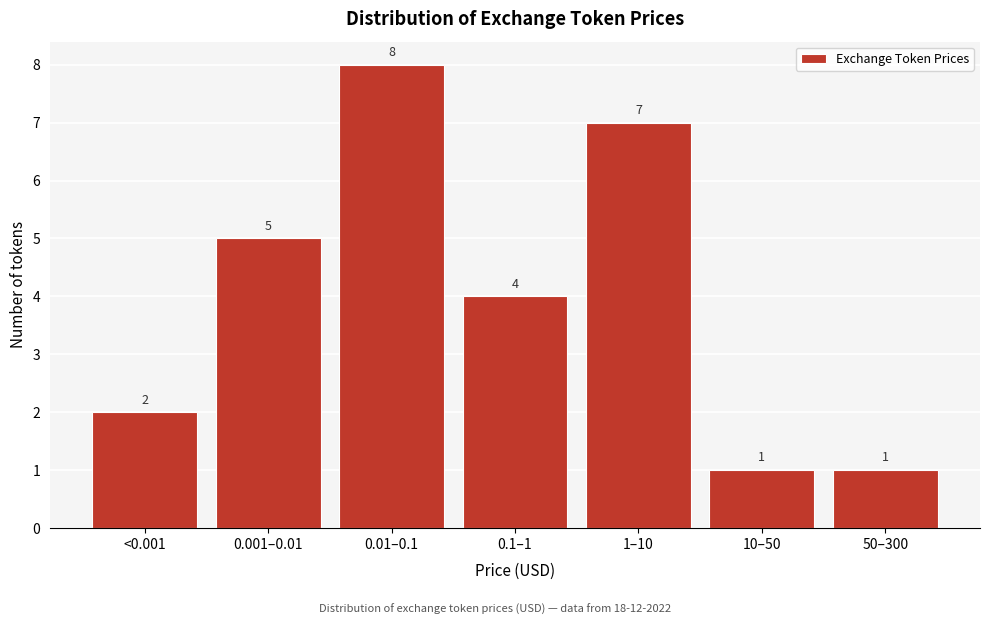

Reading left to right, transcribe all the data shown in this chart.

2	5	8	4	7	1	1